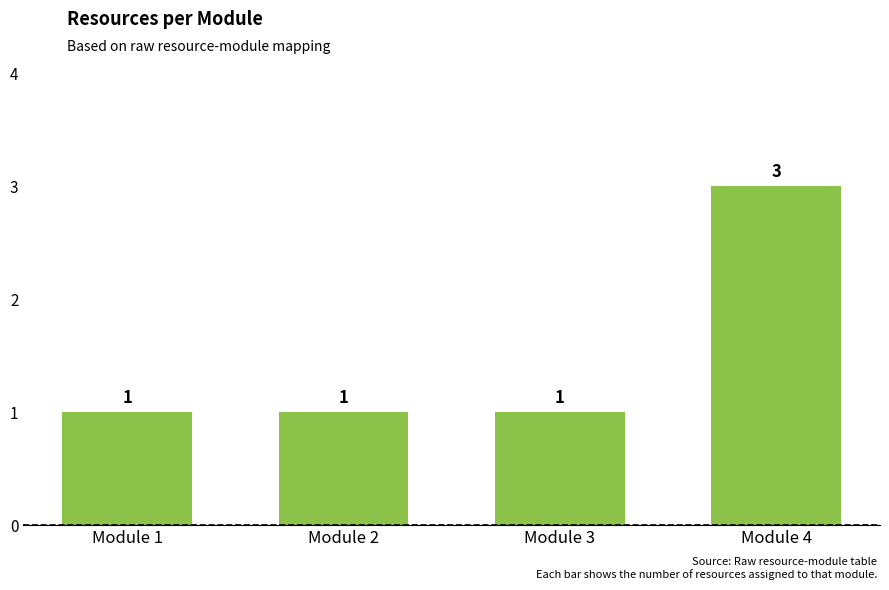

Between Module 2 and Module 4, which is larger?

Module 4